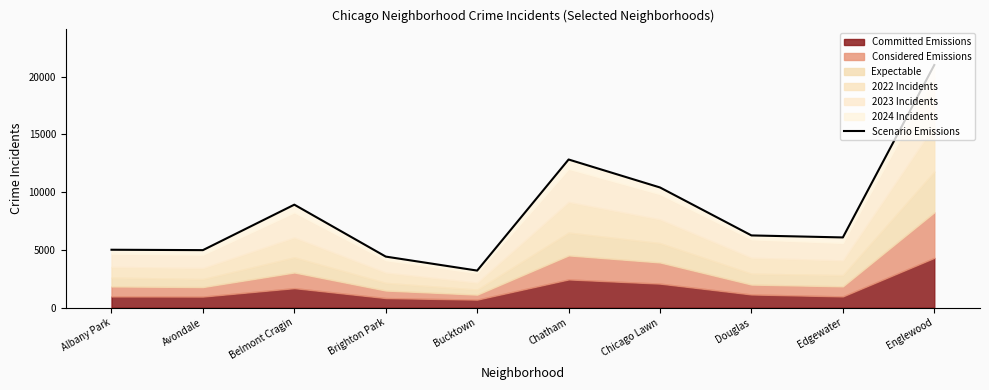

Reading left to right, what are all the values shown in this chart?

5010	4977	8912	4417	3207	12822	10400	6250	6076	21003